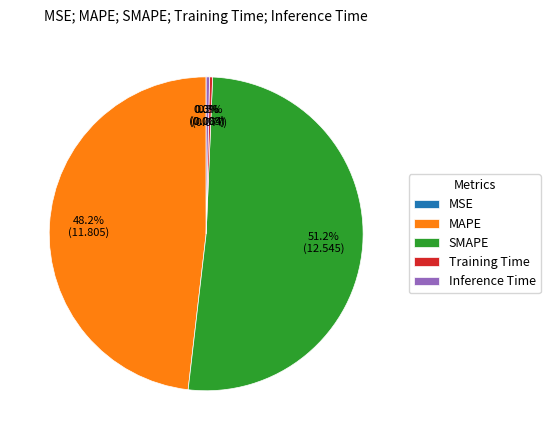

Does any single category account for the majority?

Yes